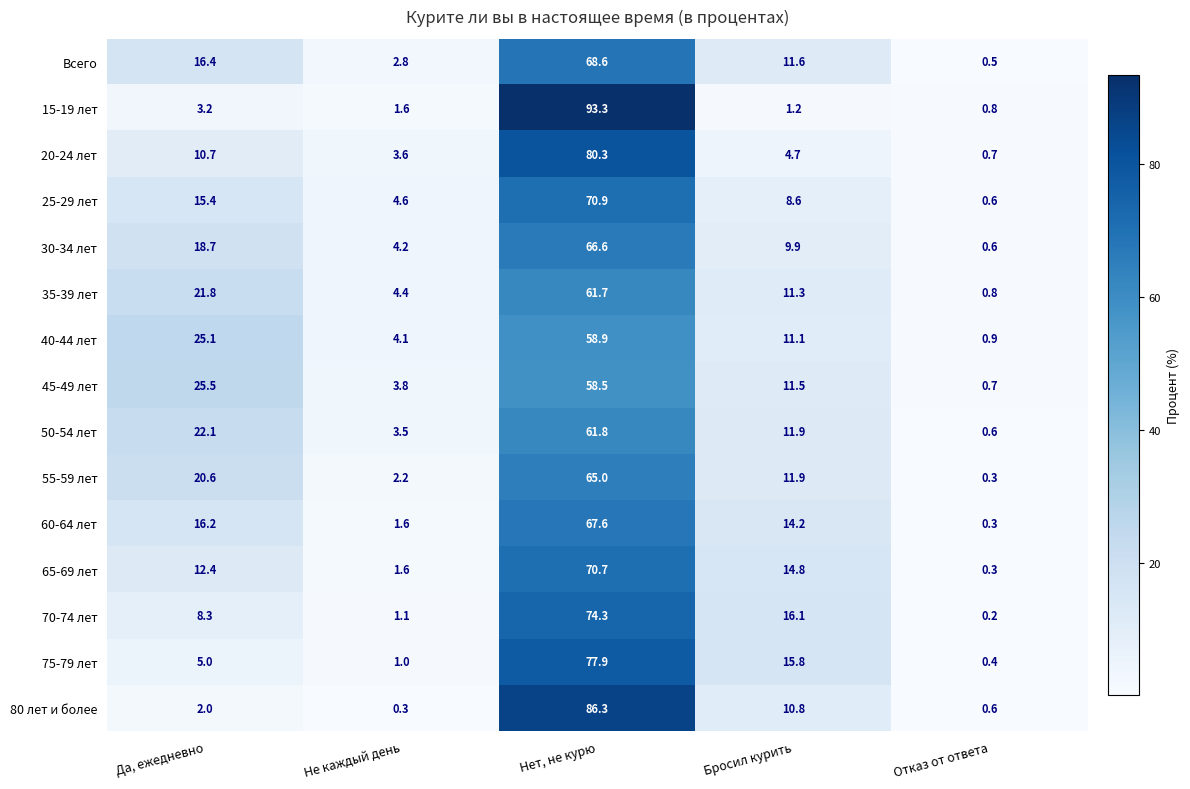

What is the lowest value of the 25-29 лет series?

0.6